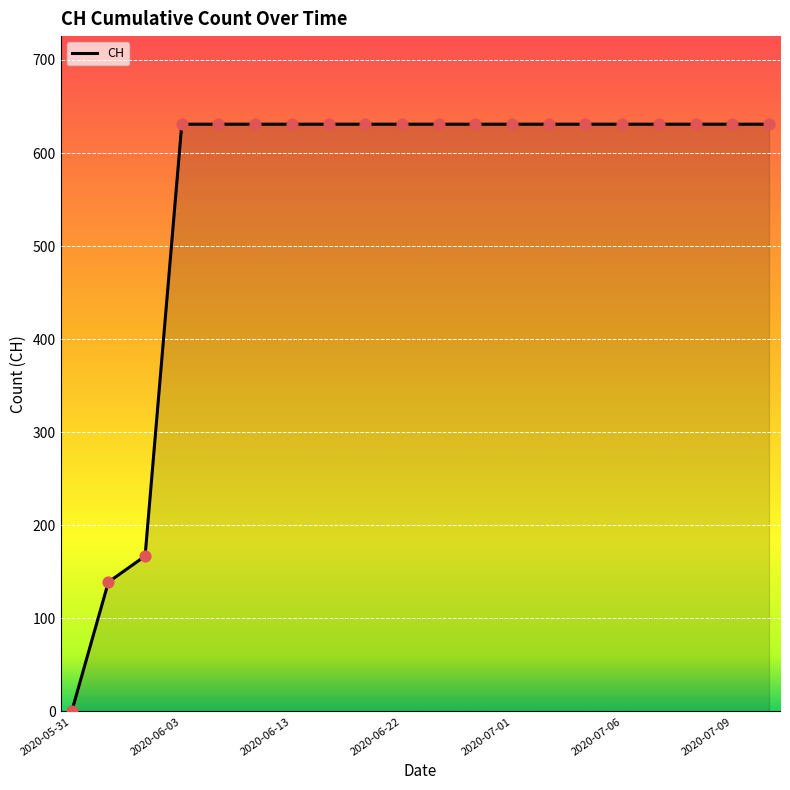

What is the greatest value displayed?

631